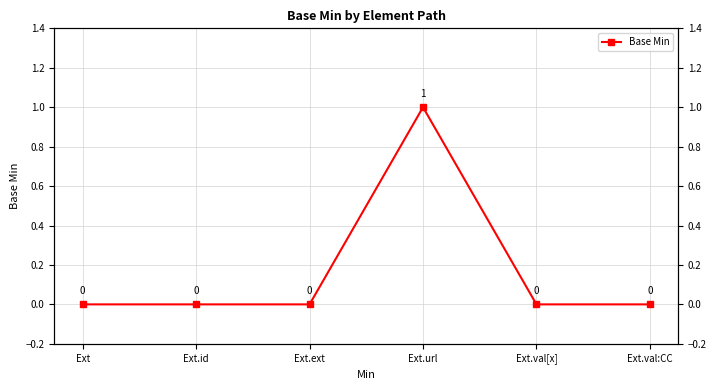

True or false: the data shows 1 at Ext.url.

True